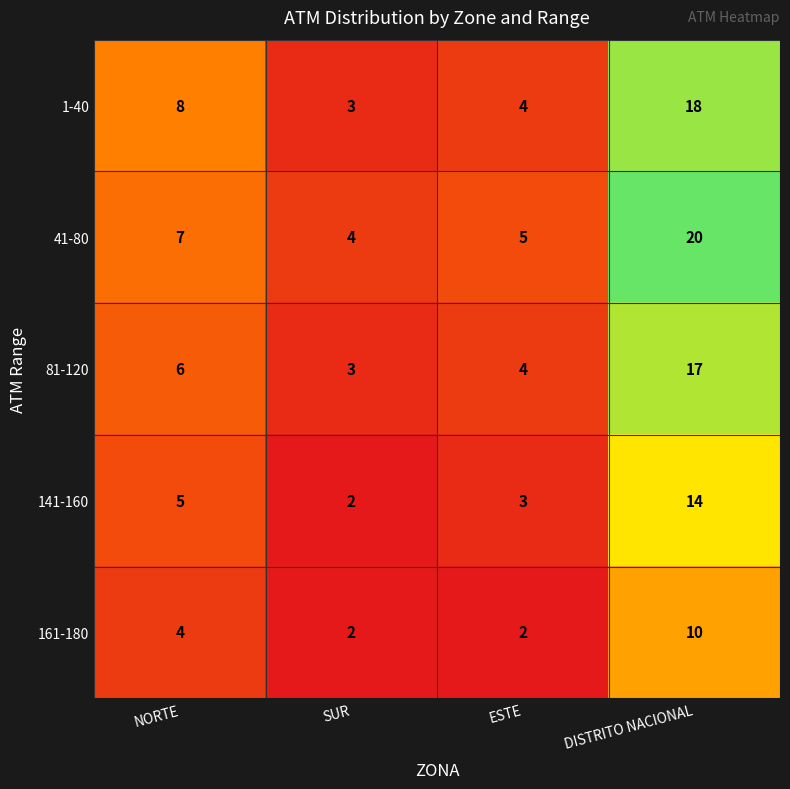

The 41-80 series shows 7 at NORTE. True or false?

True